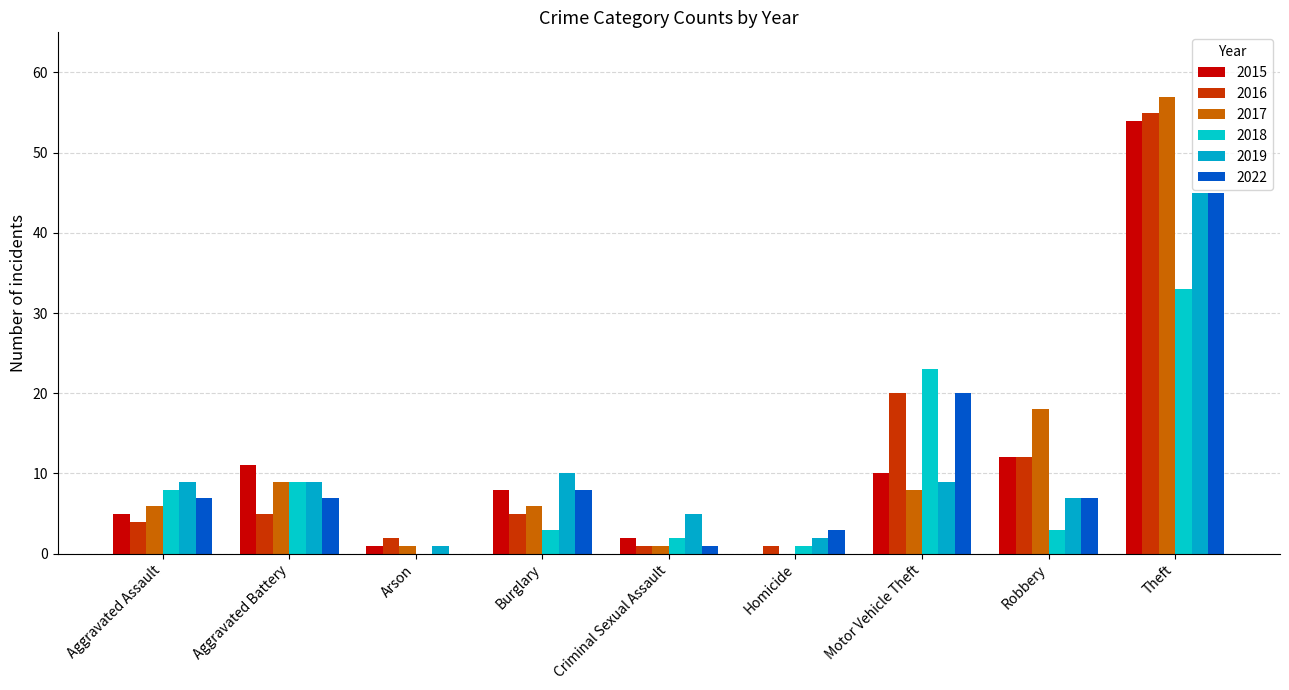

How many positive values does the 2018 series have?

8